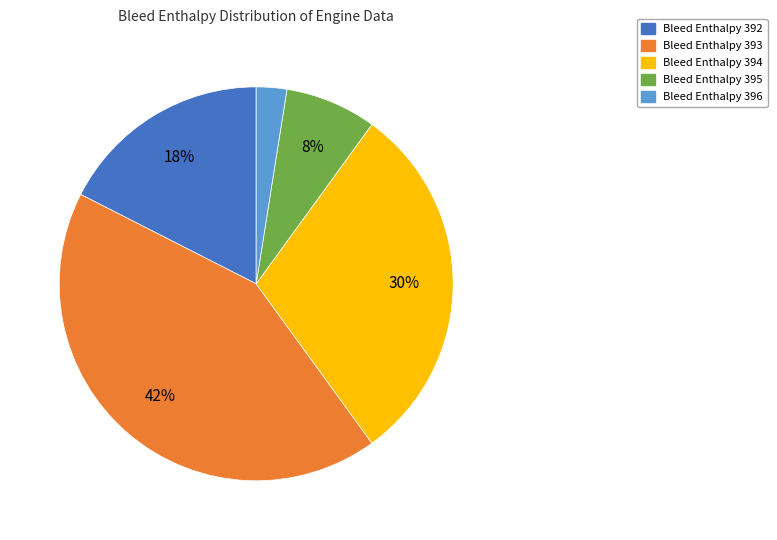

To the nearest percent, what portion does Bleed Enthalpy 393 represent?

42%